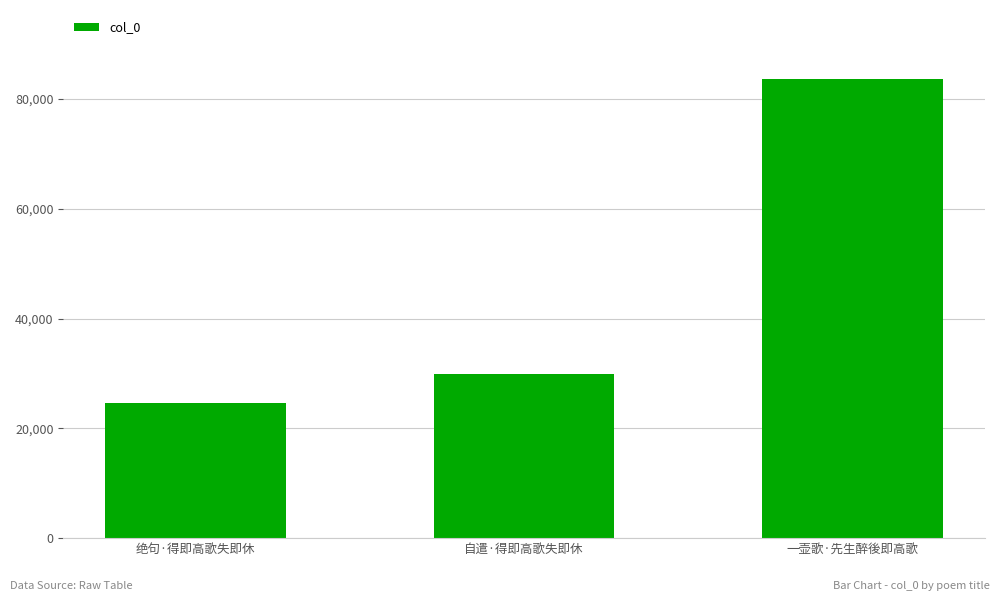

What is the difference between the maximum and minimum values?

59102